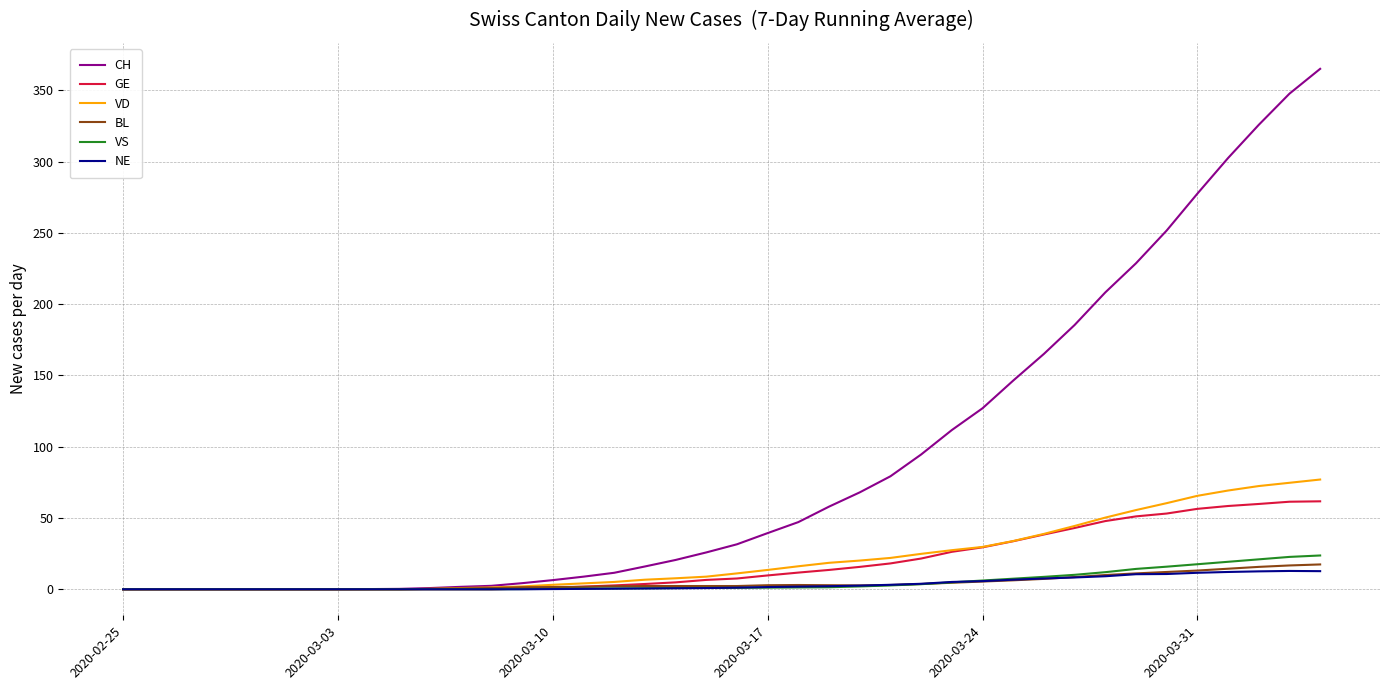

Which series has the widest spread of values?

CH